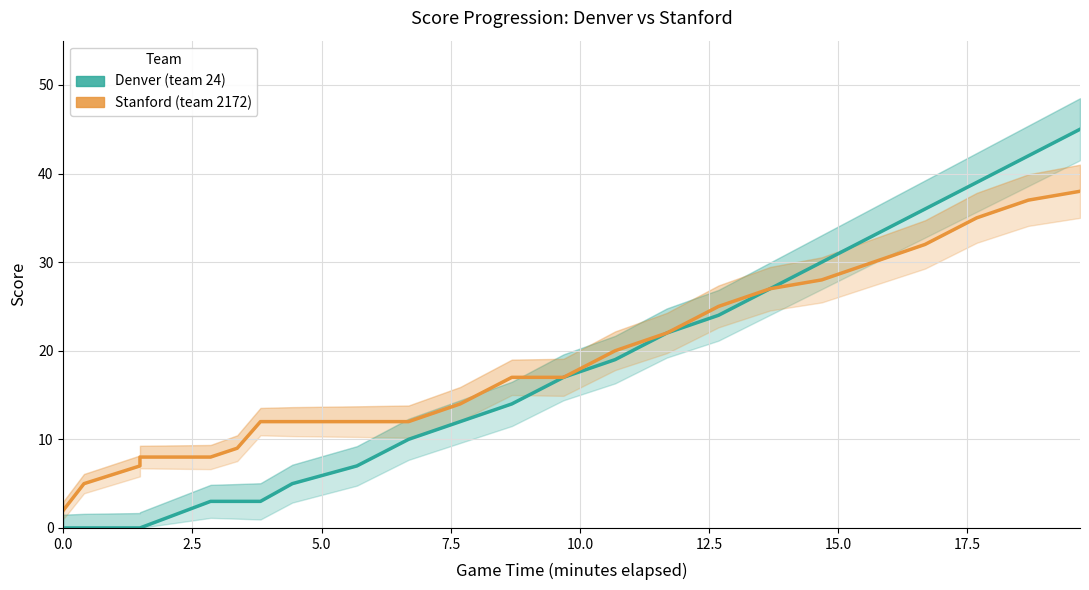

What is the difference between the second highest and second lowest values in the Denver (team 24) series?

42